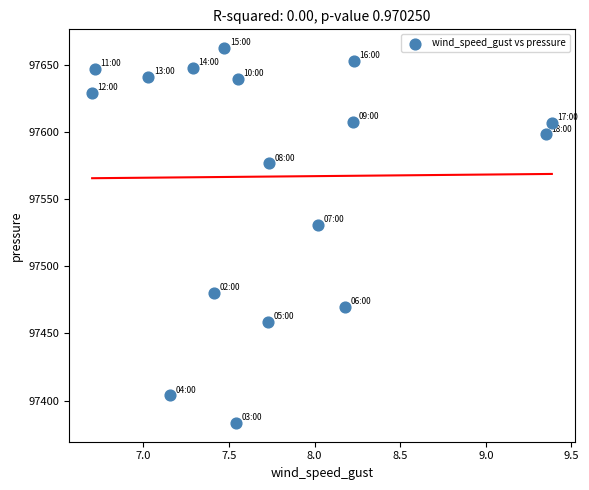

What is the range of Y values (max minus min)?

279.4